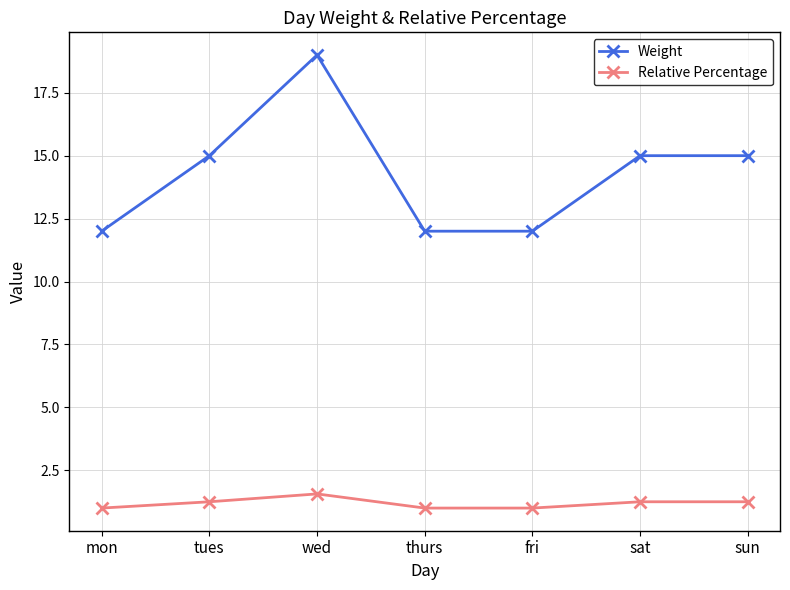

Is it true that Relative Percentage equals 1.2 at sat?

True